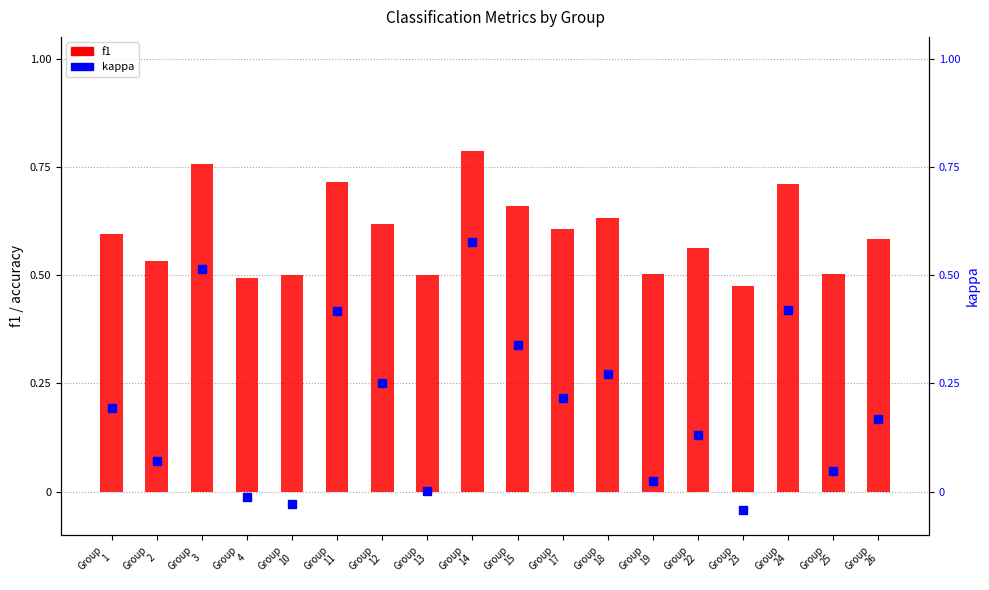

Which series has the largest range (max minus min)?

kappa